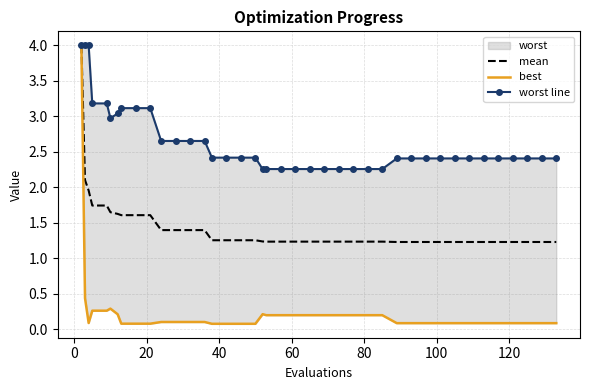

True or false: worst line and mean intersect in this chart.

False